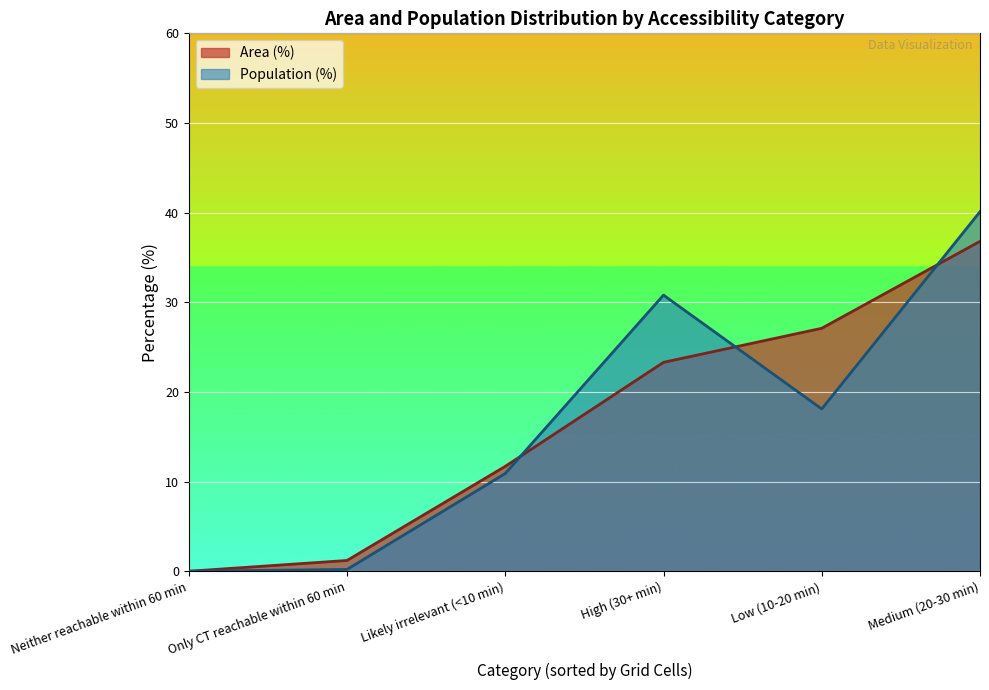

What is the average value of the Area (%) series?

16.7